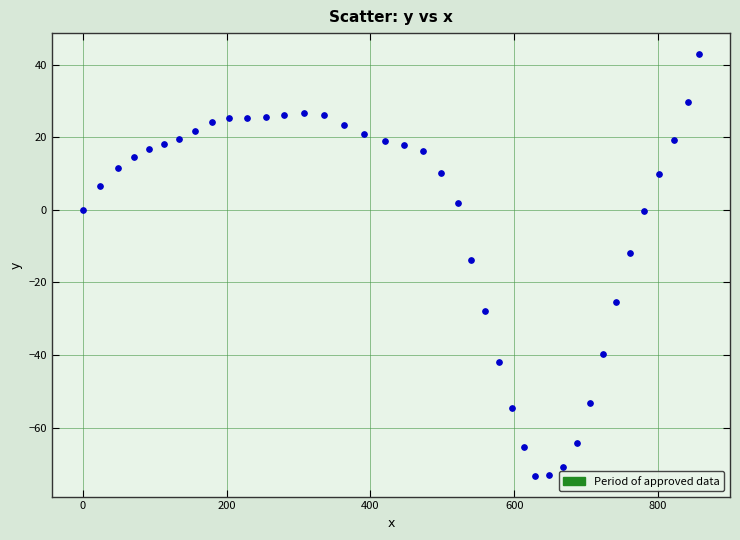

What is the range of X values (max minus min)?

857.0